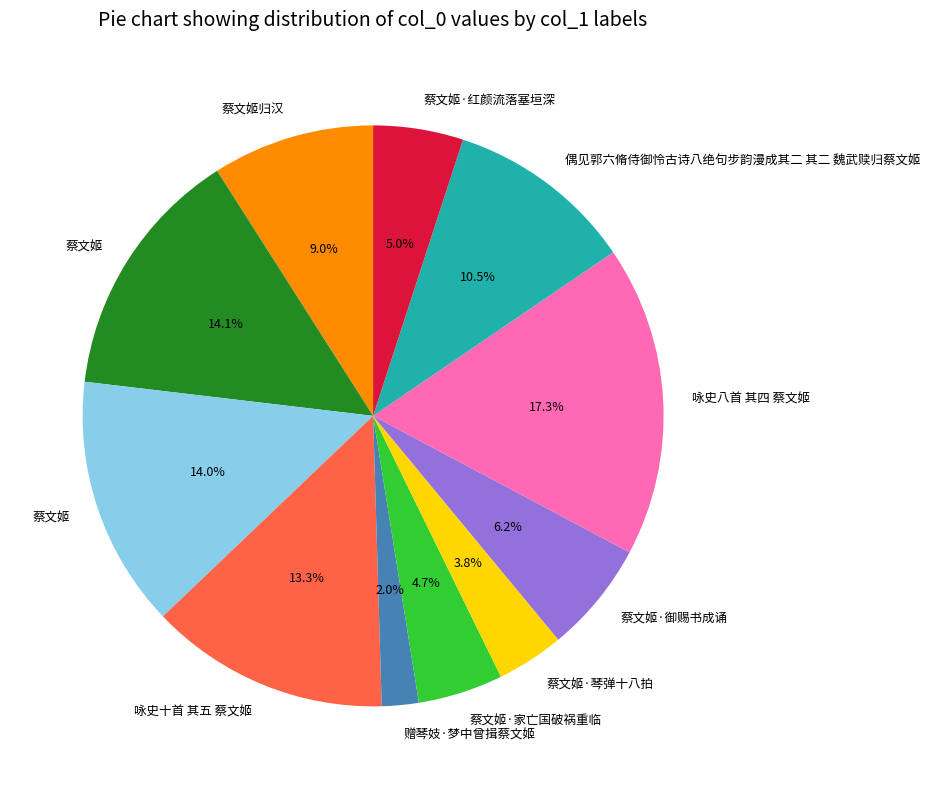

Is there any slice that represents more than half of the pie?

No